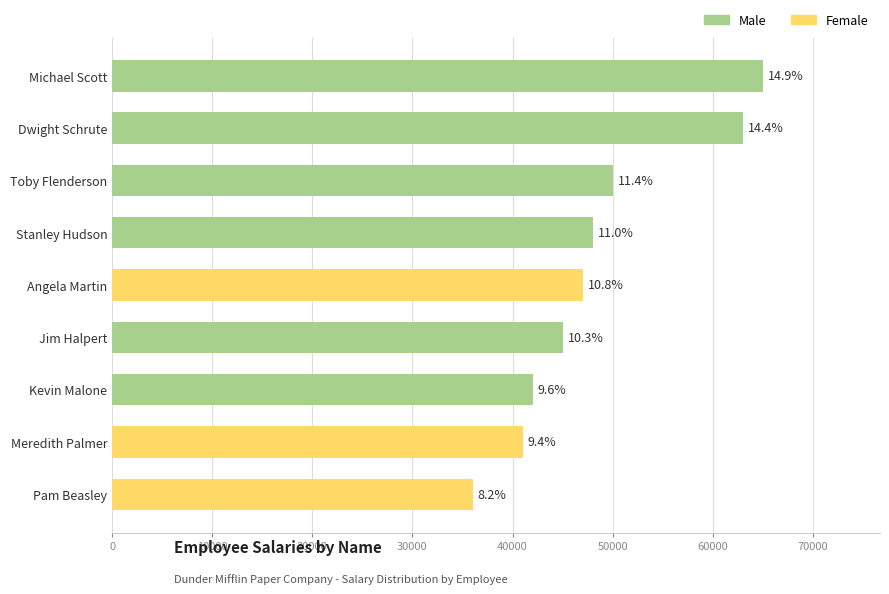

How many bars are there in total?

9